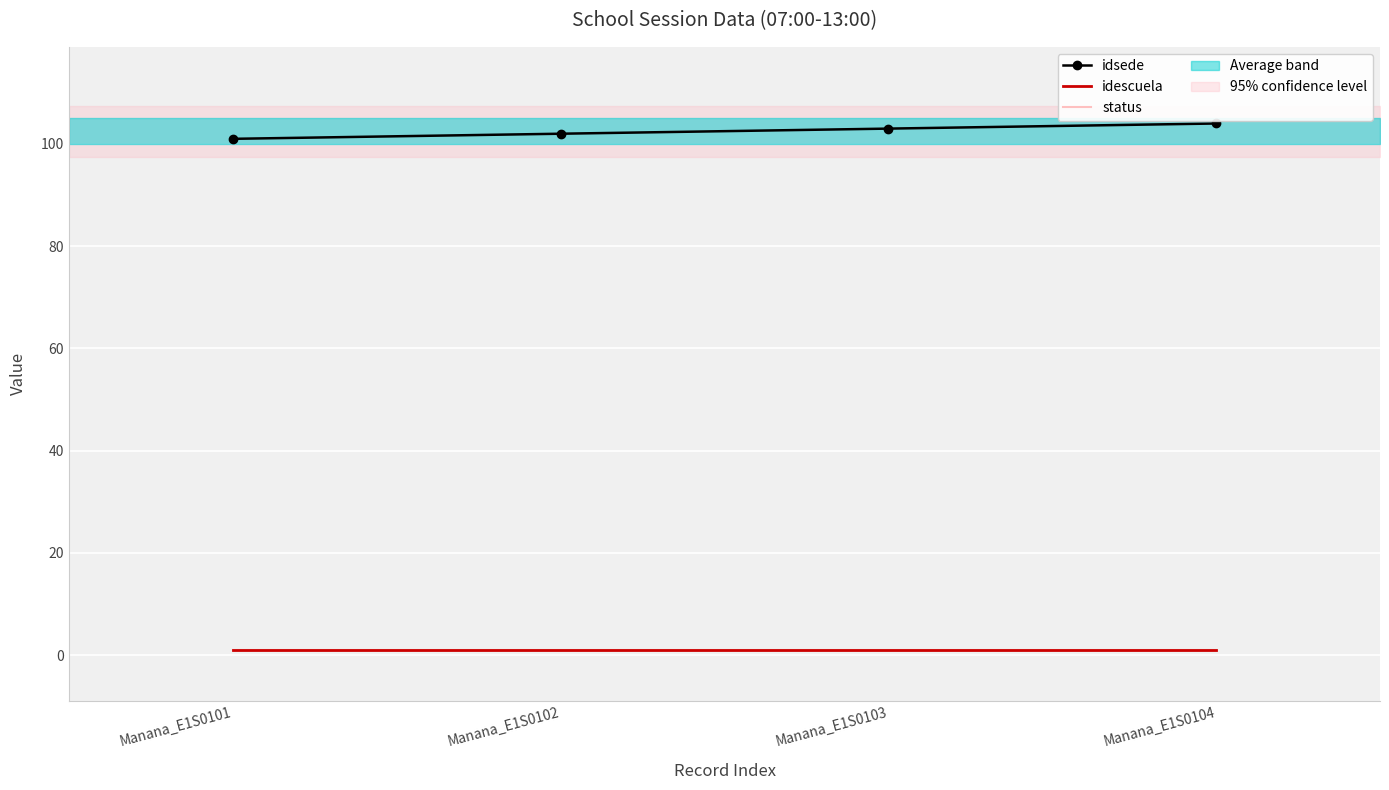

How many series are shown in this chart?

3